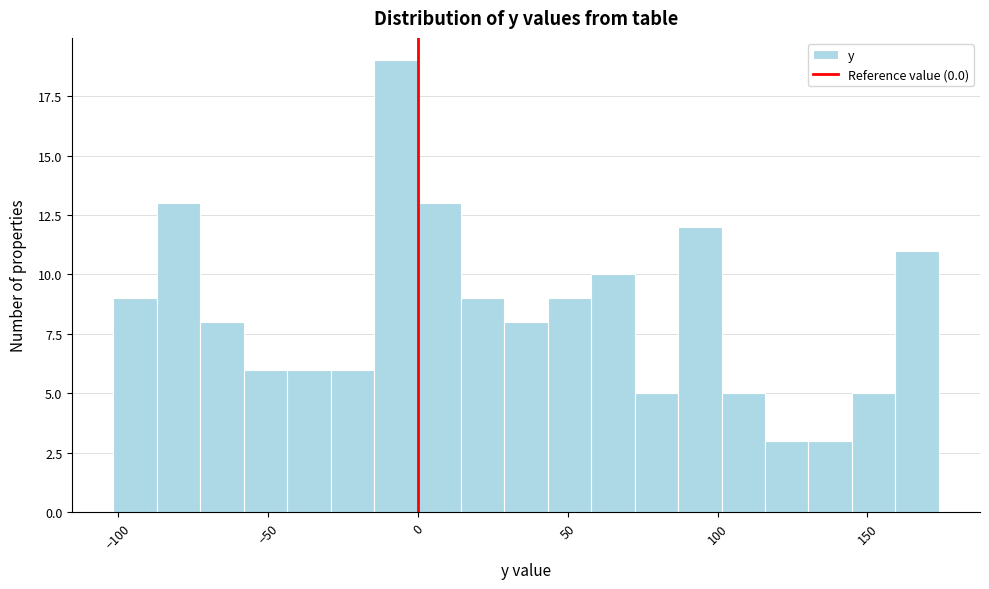

Read against the x-axis, roughly where is the centre of the tallest bar?

-5